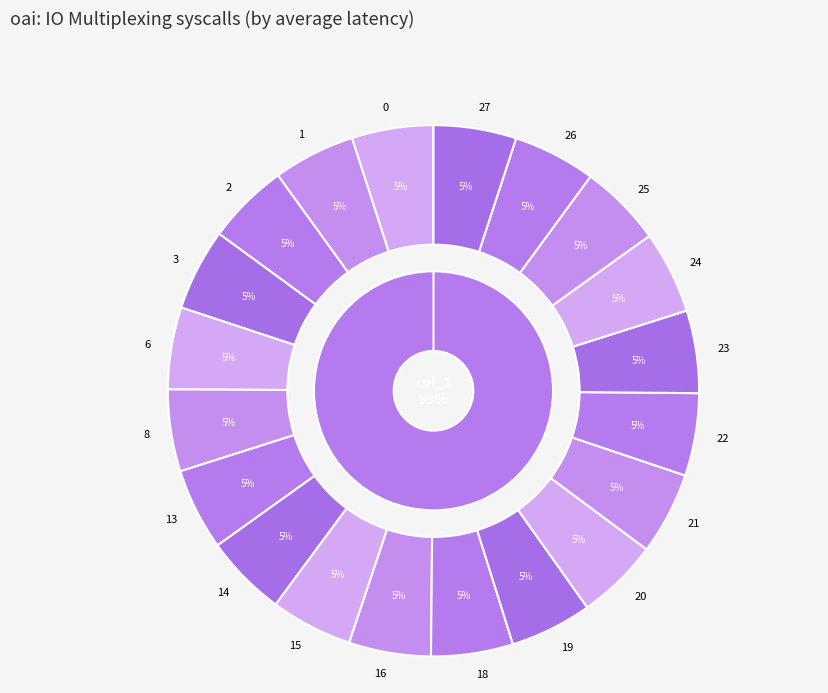

The 8 slice represents 5% of the pie. True or false?

True